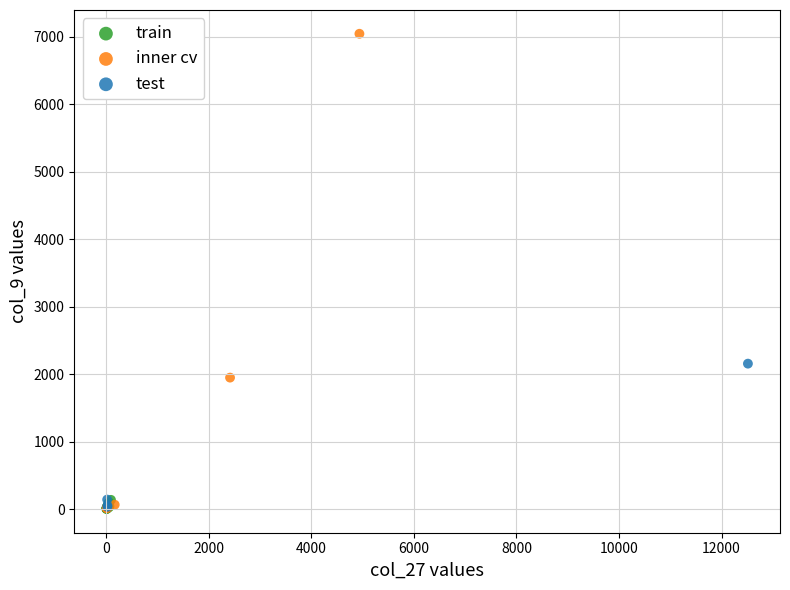

What are all the series names shown in the legend?

train, inner cv, test